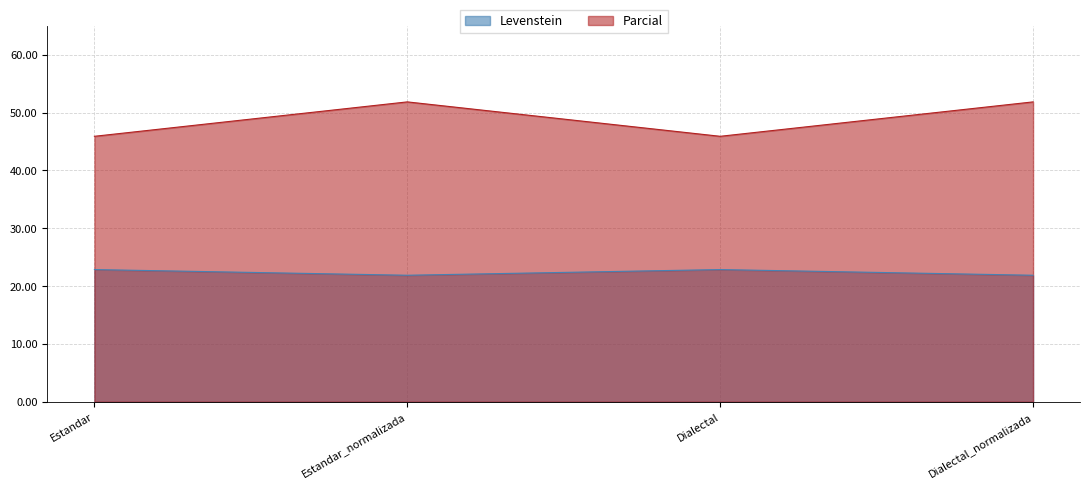

At which label does Parcial first exceed 51?

Estandar_normalizada